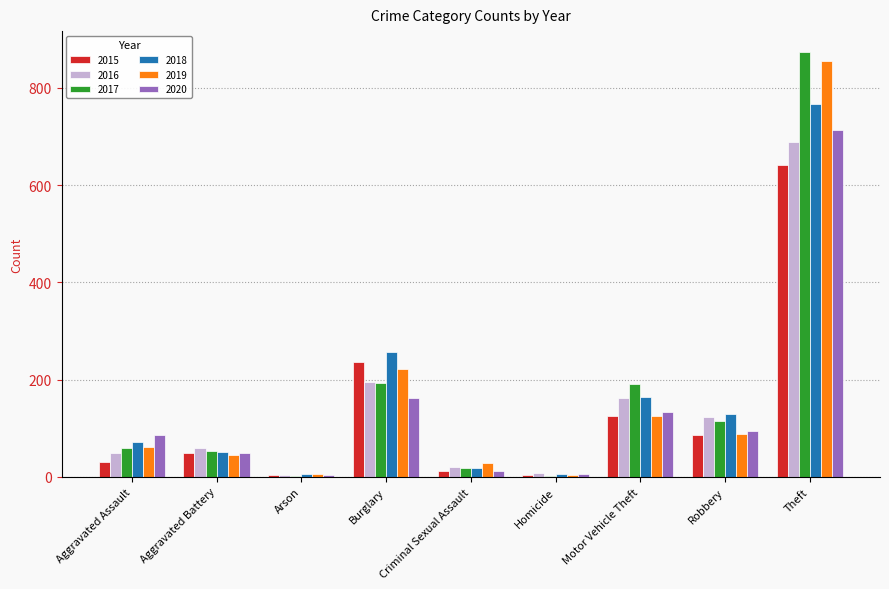

What is the total value across all series at Burglary?

1263